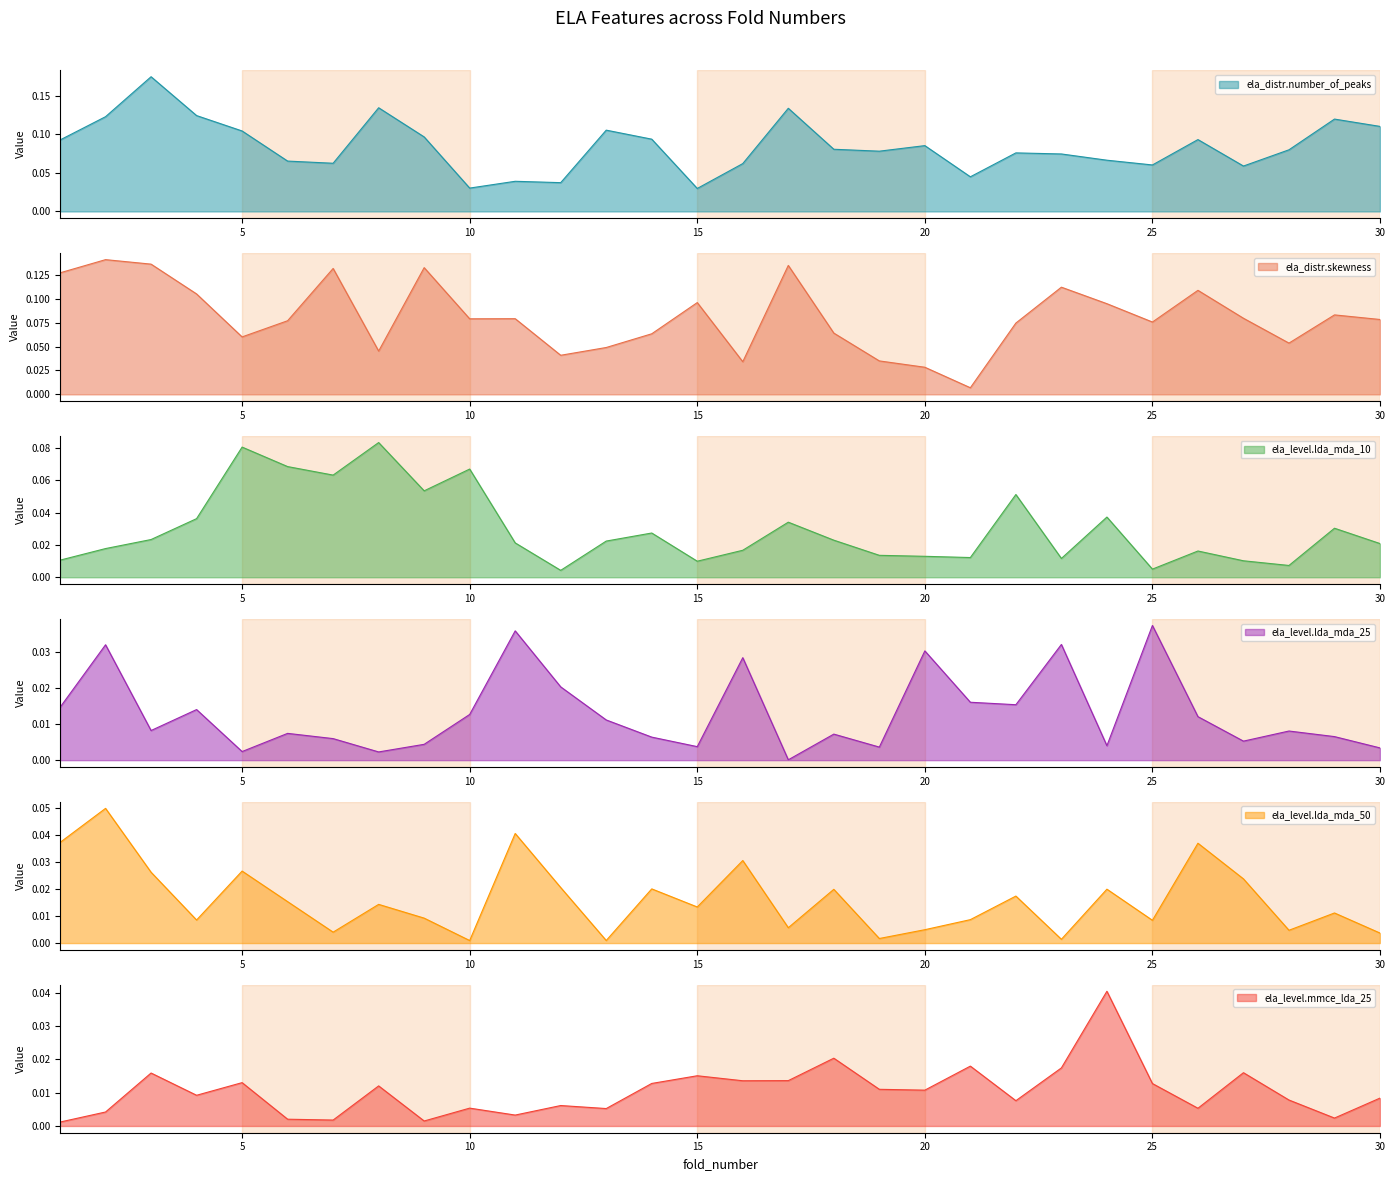

What is the value of the ela_distr.skewness point at the 25th from the left?

0.1